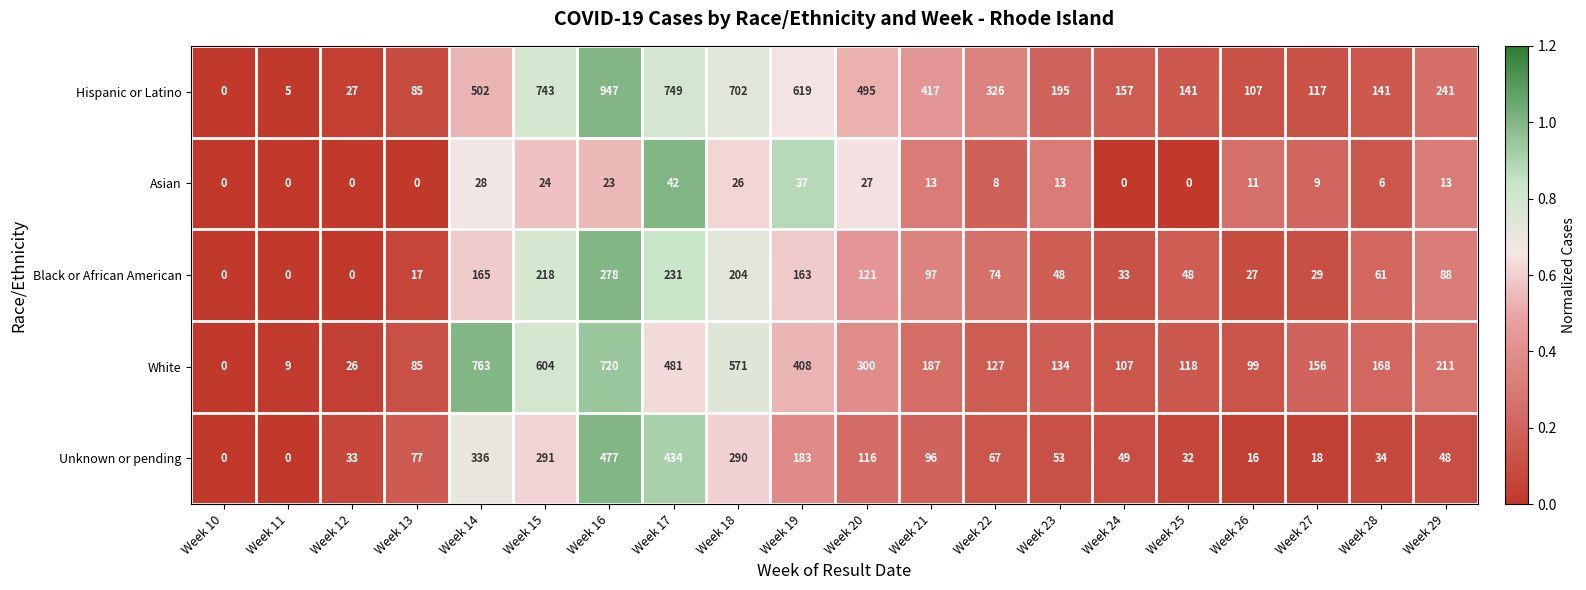

Which series has the widest spread of values?

Hispanic or Latino